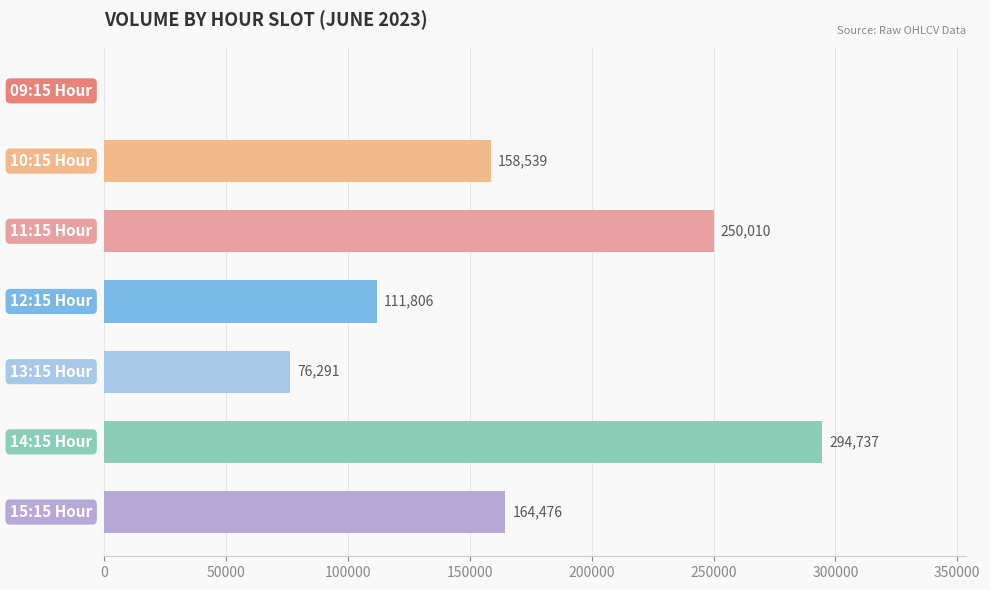

How many values are between 76291 and 250010?

5